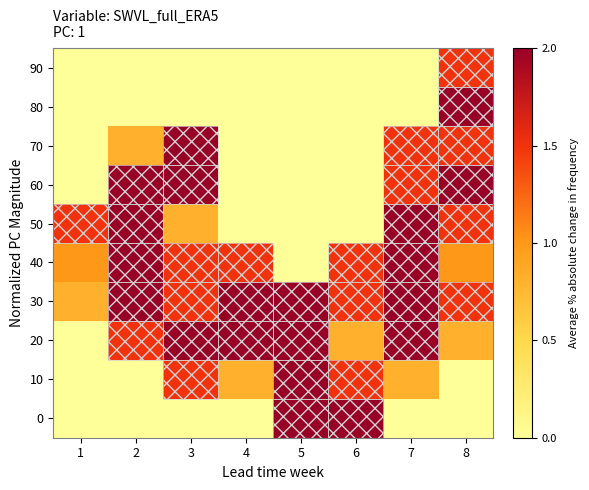

Count the number of data series in this chart.

10